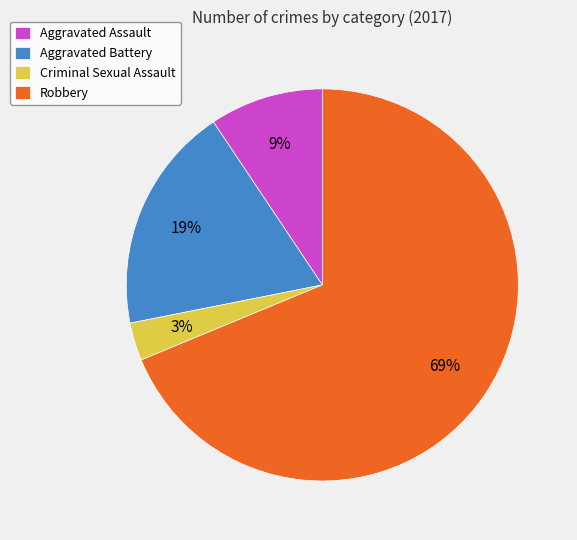

Is it true that Aggravated Assault is 9% of the pie?

True